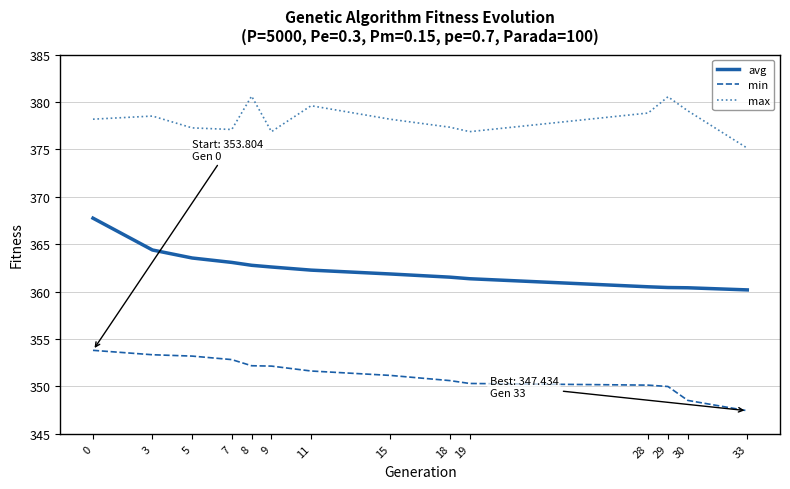

What is the difference between the min values at 28 and 7?

2.7